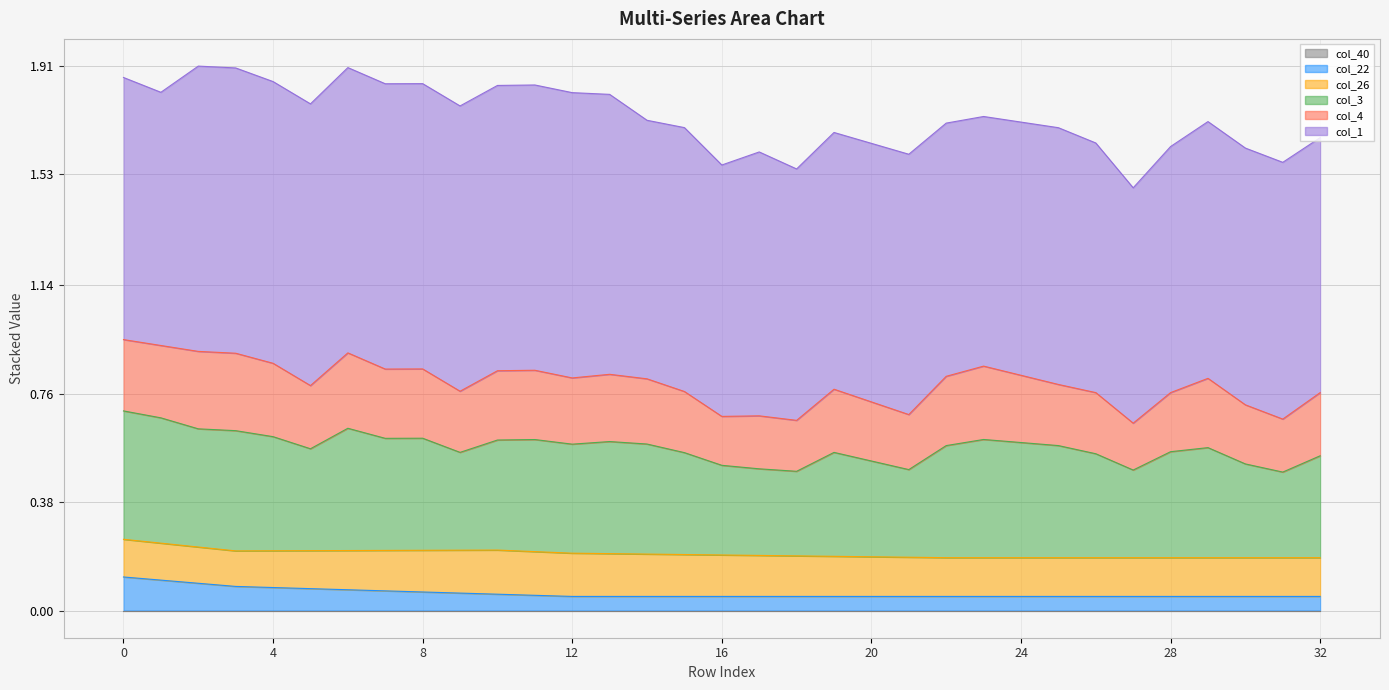

In col_1, how many points are higher than both neighbors (excluding endpoints)?

4